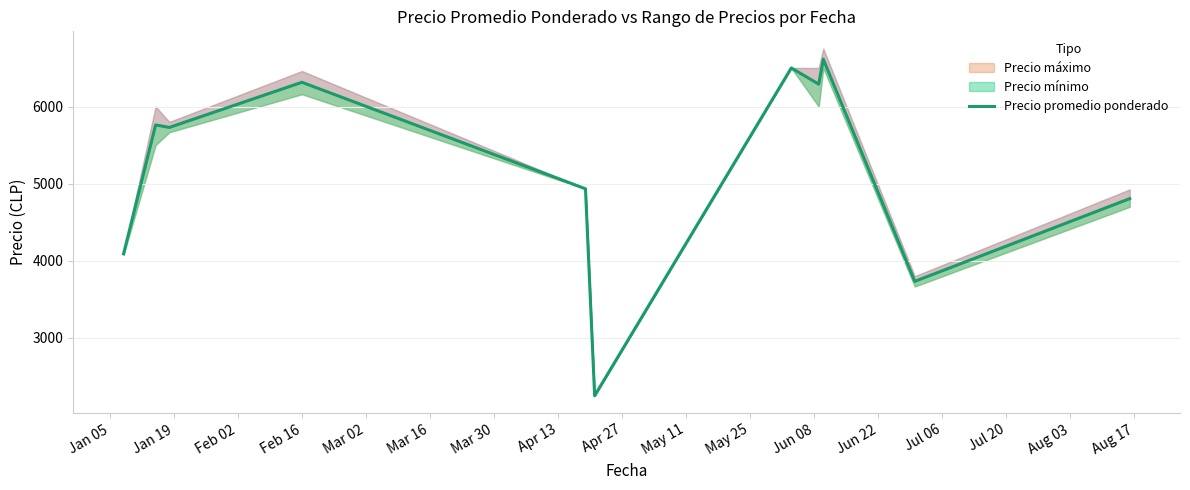

What is the sum of all values?

57021.7